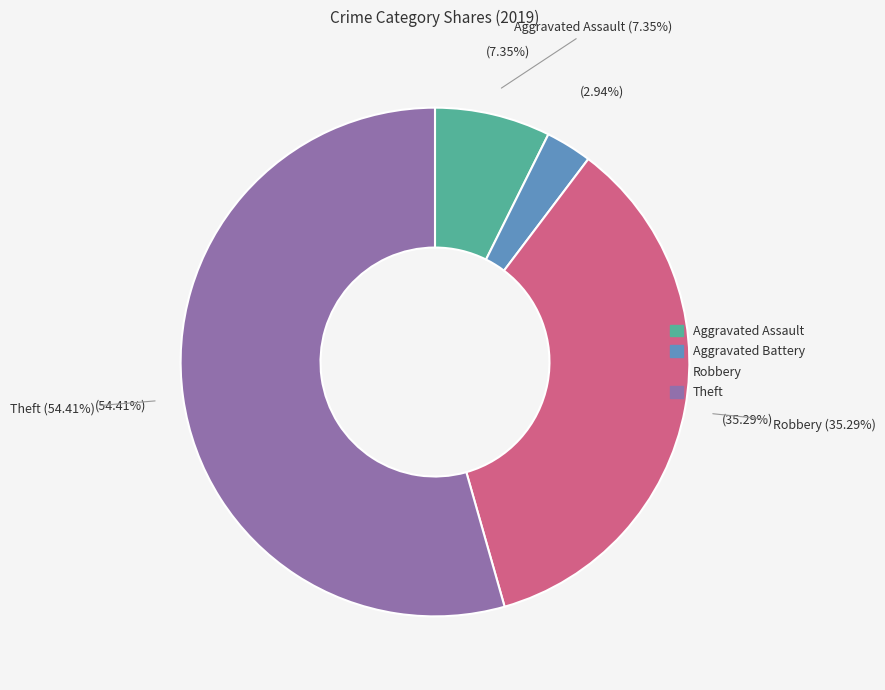

Which category has the biggest portion of the pie?

Theft